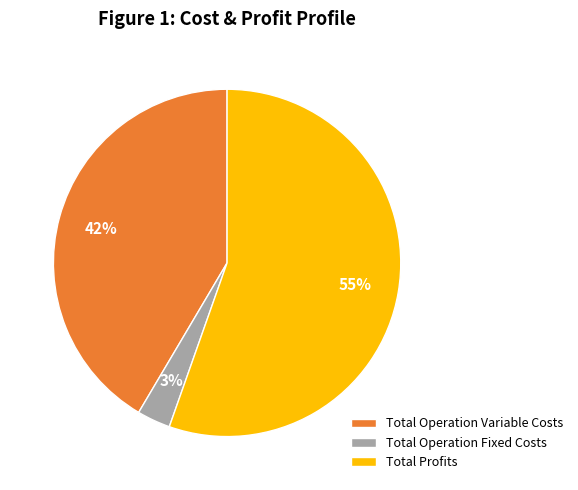

Do Total Operation Fixed Costs and Total Operation Variable Costs together represent more than half of the pie?

No